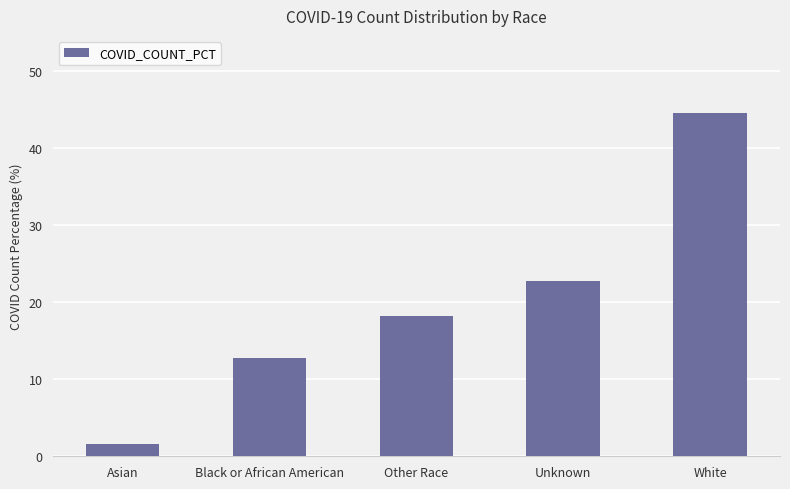

What is the difference between the values at Asian and Unknown?

21.2